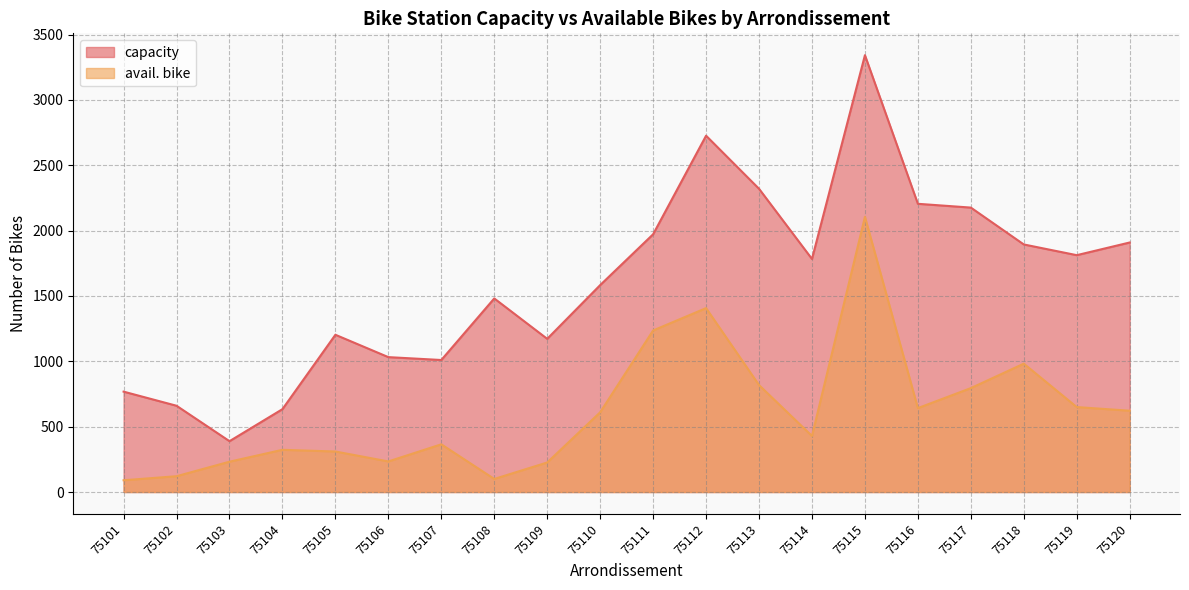

List the series in order of their overall mean, highest first.

capacity, avail. bike